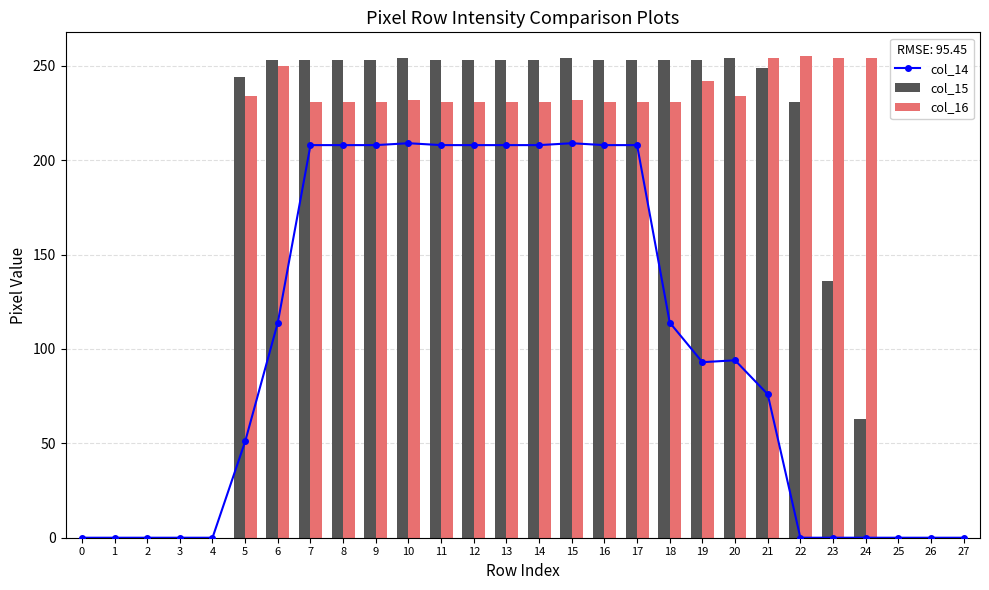

Where is col_16 nearest to the value 127?

7